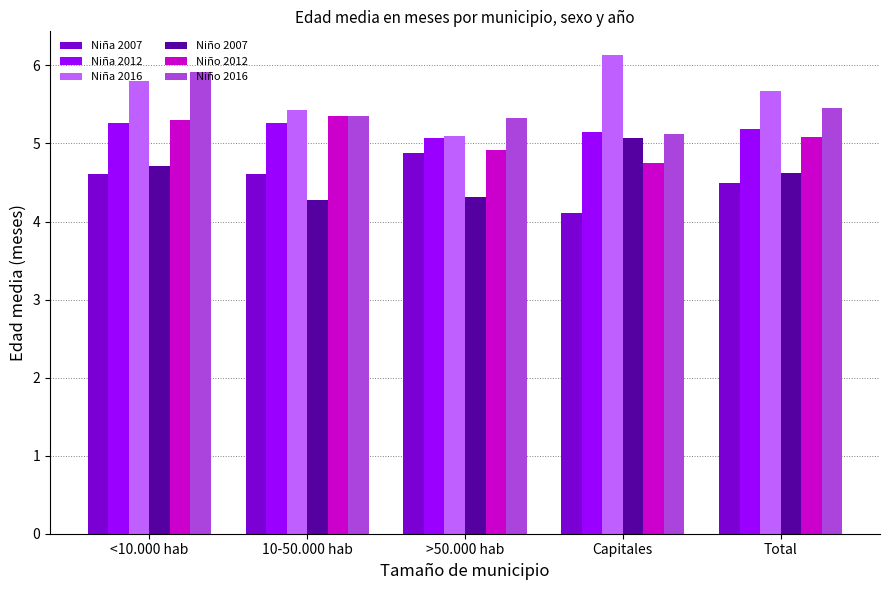

At how many categories does at least one series exceed 4?

5